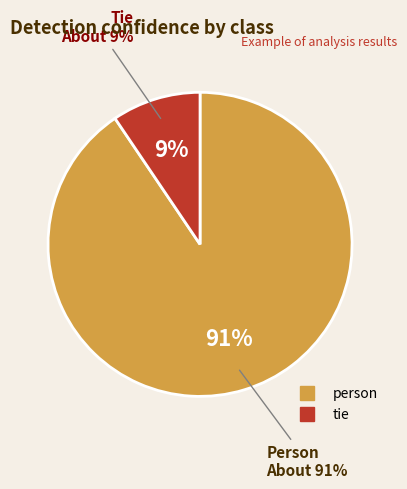

Is the sum of 2 and tie greater than half?

No